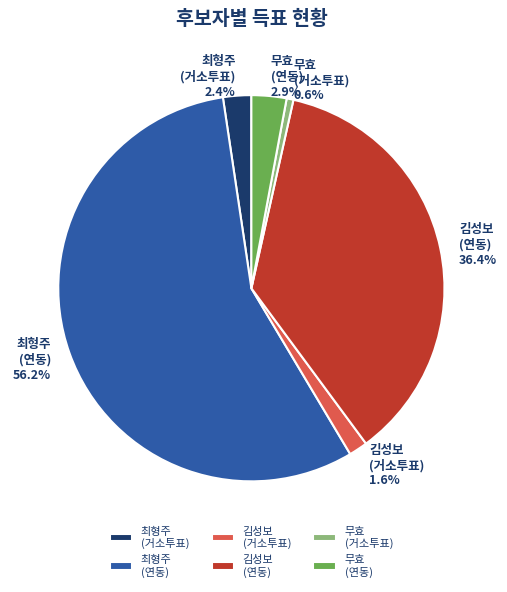

How many slices are in this pie chart?

6